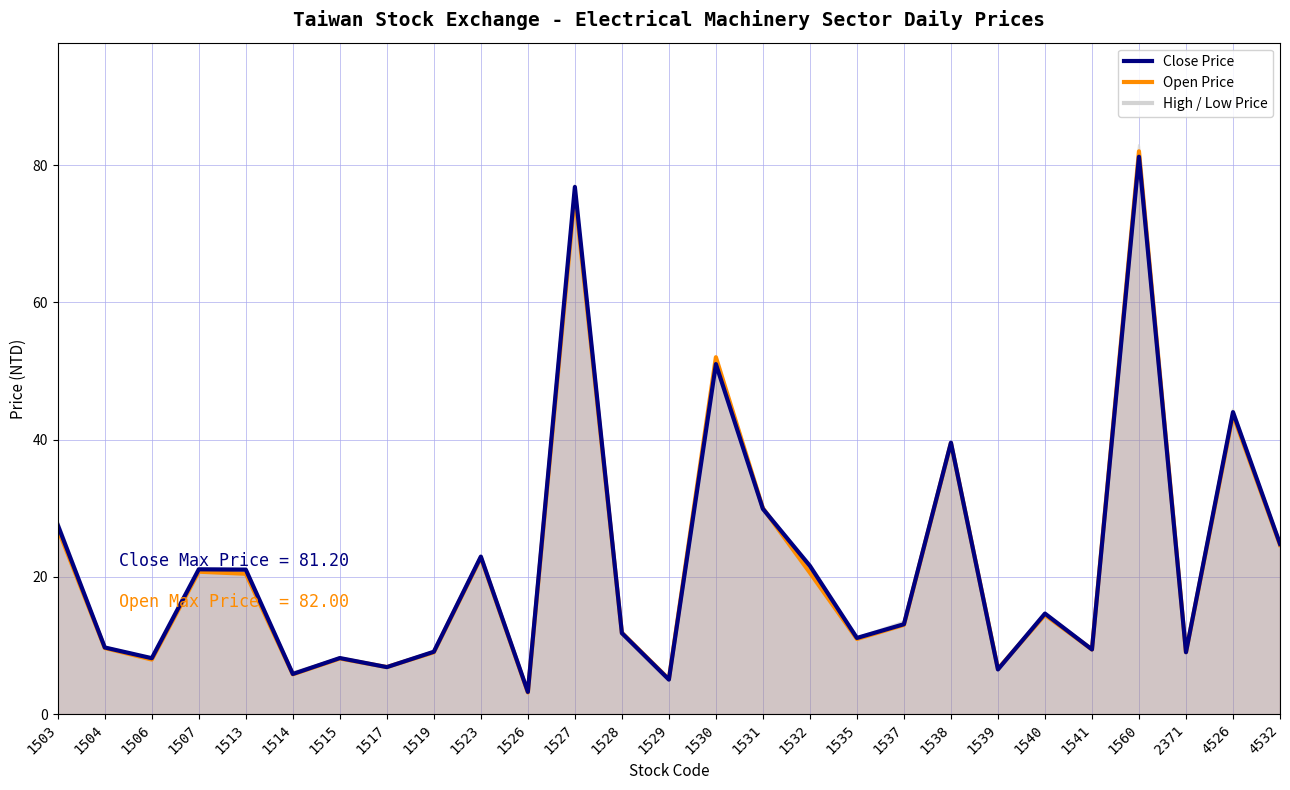

True or false: Close Price has more than 2 interior local peaks.

True